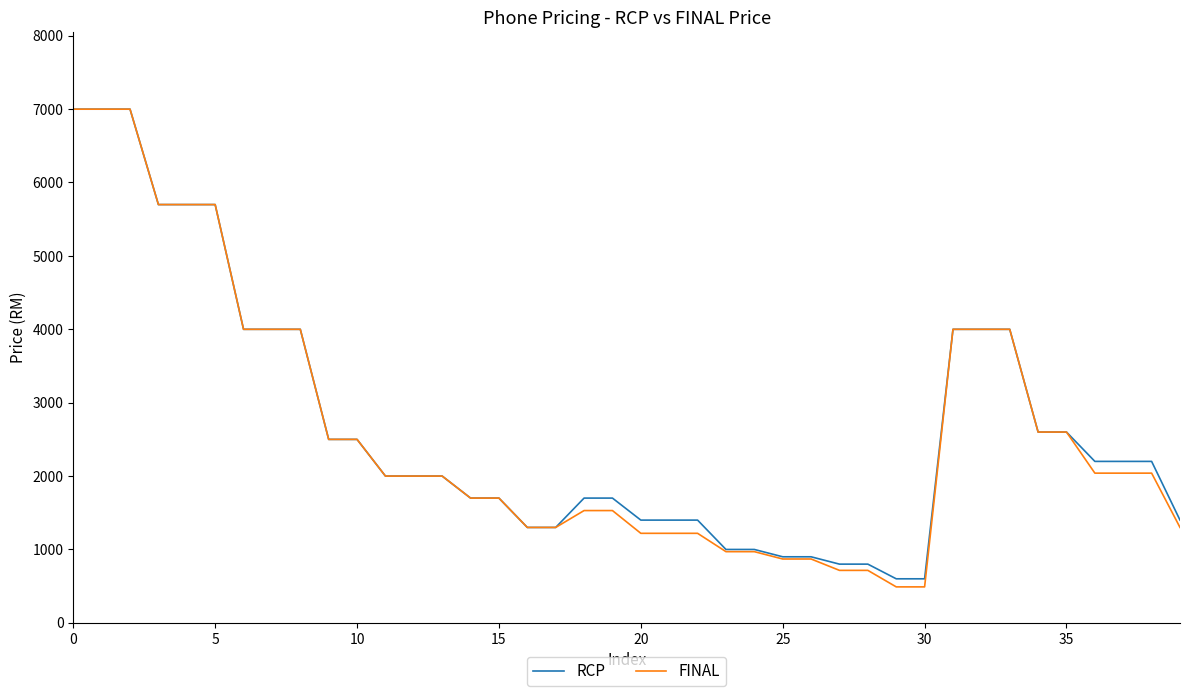

What is the minimum value for FINAL?

489